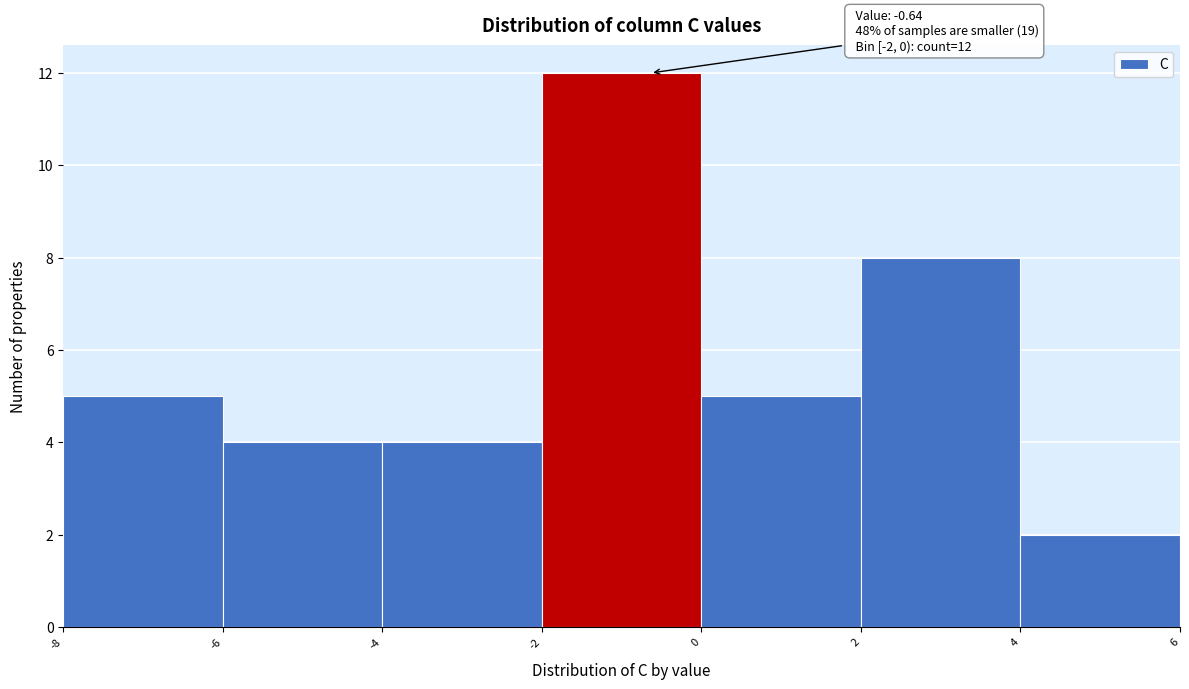

Over which range of the x-axis is the bar tallest?

-2 to 0